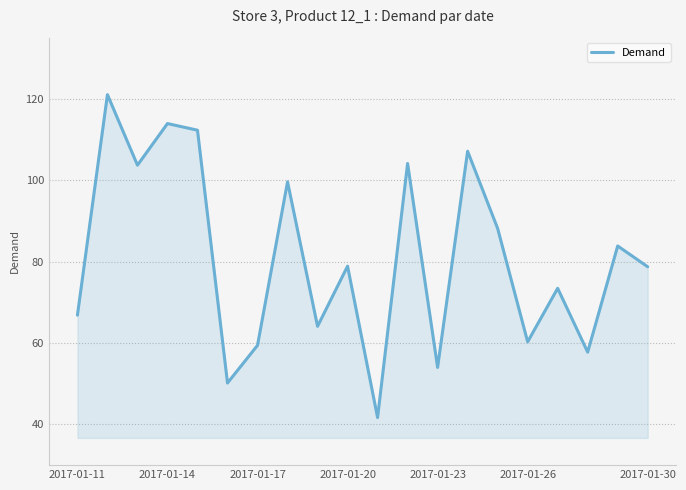

What is the minimum value shown in the chart?

41.7